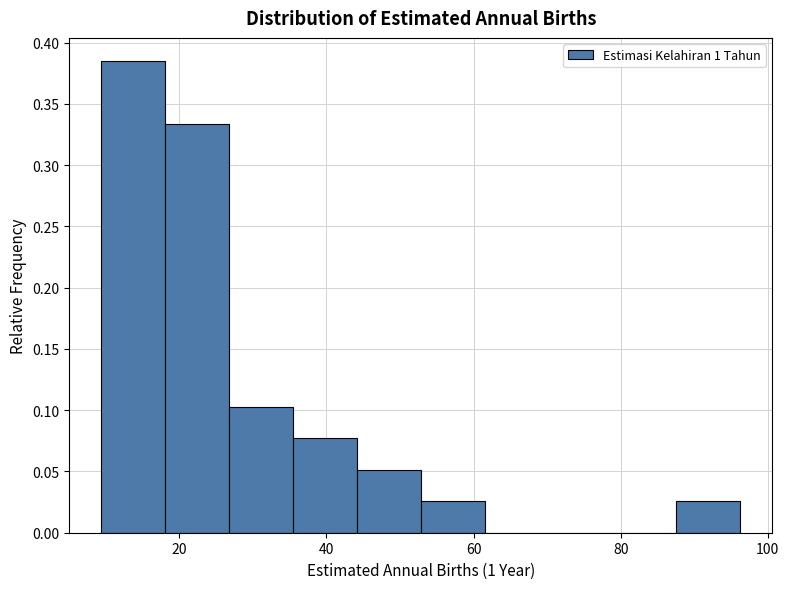

Reading left to right, list every bar in this chart as the range it spans on the x-axis followed by its height. Neither the bar edges nor the heights are printed on the chart, so give them approximately, as read against the axes.

10 to 18: 0.385
18 to 26: 0.335
26 to 36: 0.105
36 to 44: 0.075
44 to 52: 0.050
52 to 62: 0.025
62 to 70: 0
70 to 78: 0
78 to 88: 0
88 to 96: 0.025